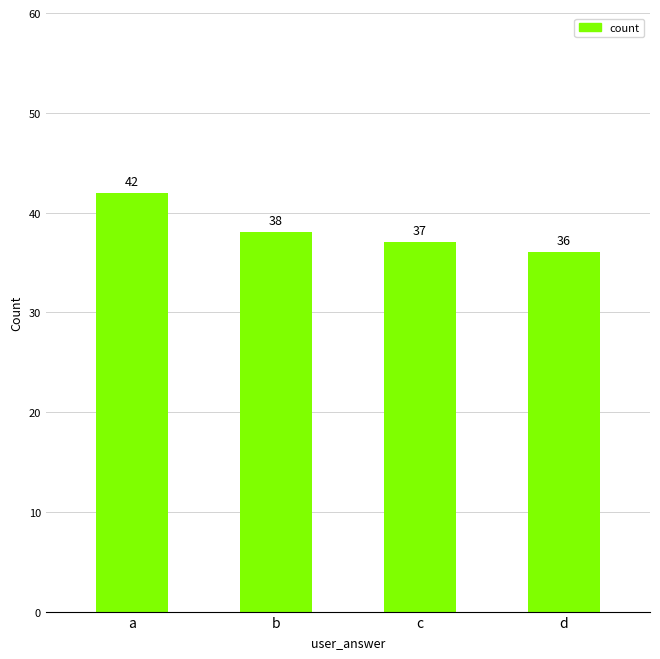

How many data points does each series have?

4